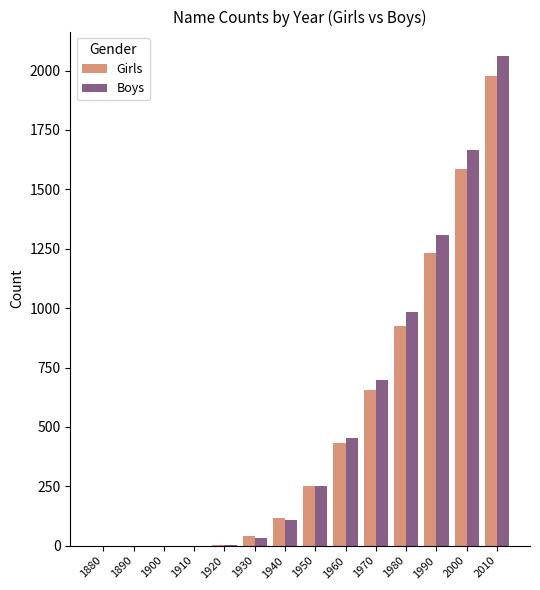

At which category does the chart reach its peak across all series?

2010